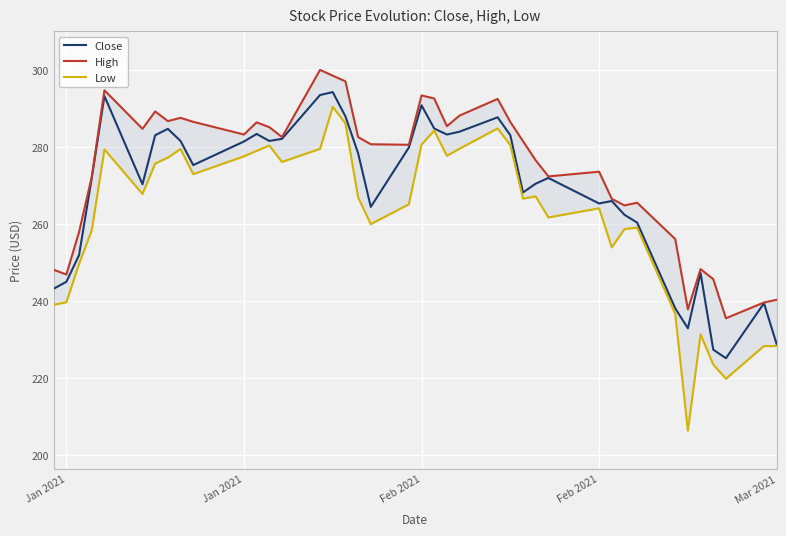

True or false: Close and High intersect in this chart.

False